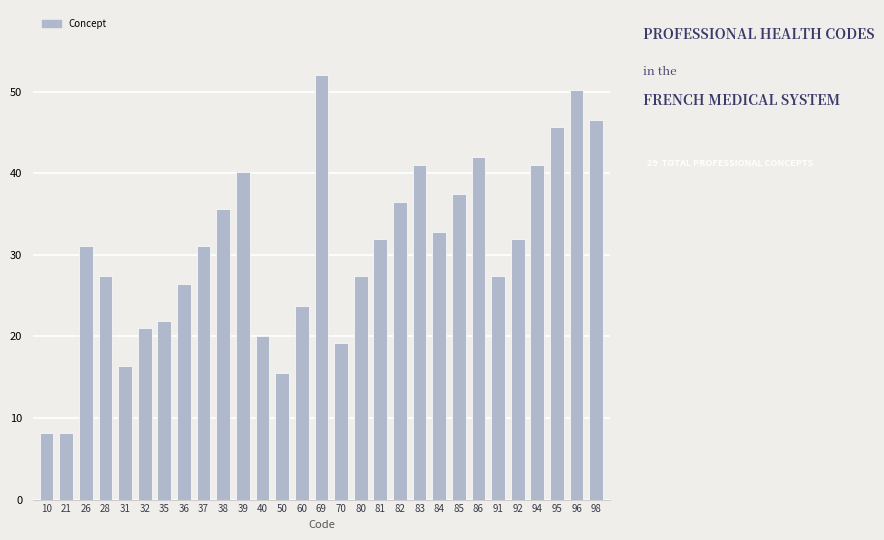

Reading left to right, transcribe all the data shown in this chart.

8.2	8.2	31.0	27.4	16.4	21.0	21.9	26.5	31.0	35.6	40.1	20.1	15.5	23.7	52.0	19.2	27.4	31.9	36.5	41.1	32.8	37.4	42.0	27.4	31.9	41.1	45.6	50.2	46.5